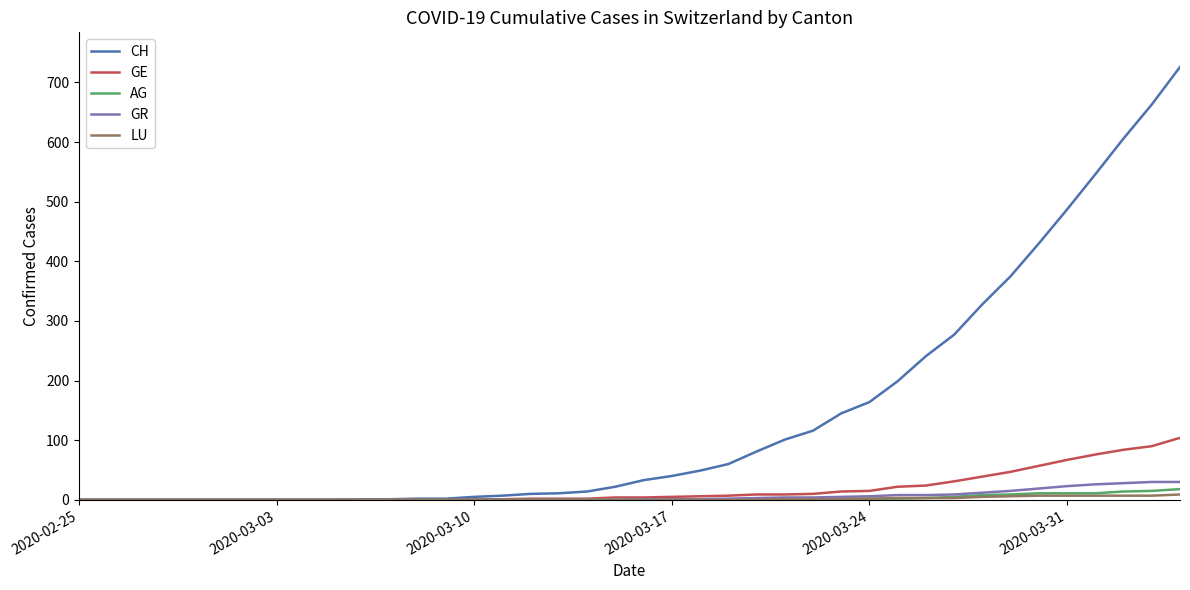

What is the average value of the LU series?

2